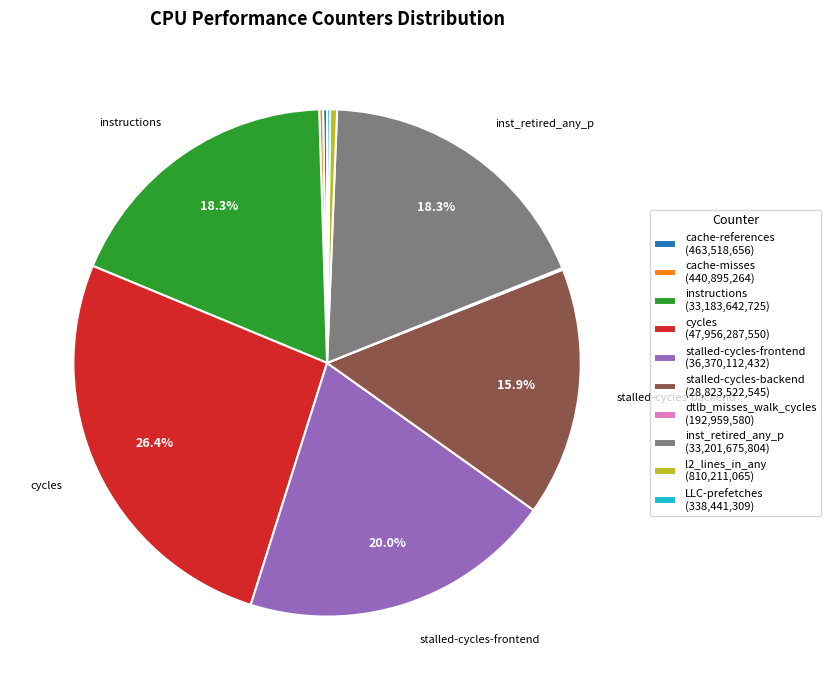

Which has a higher value, inst_retired_any_p (33,201,675,804) or l2_lines_in_any (810,211,065)?

inst_retired_any_p (33,201,675,804)